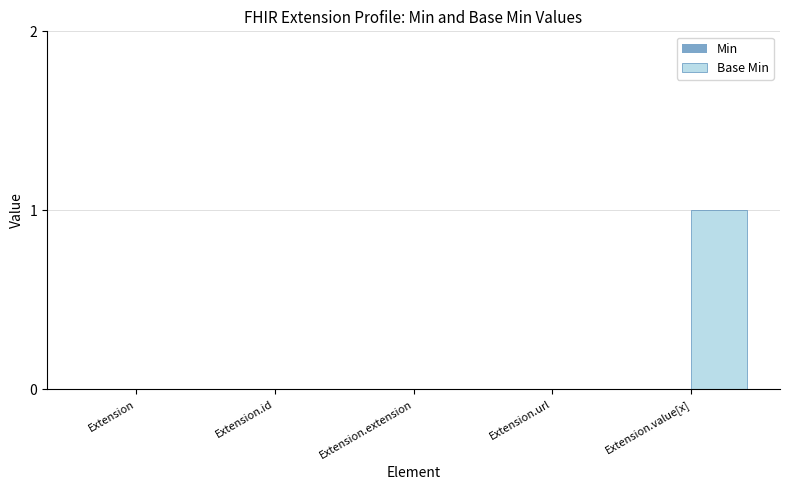

What is the change in value from Extension to Extension.value[x]?

+1